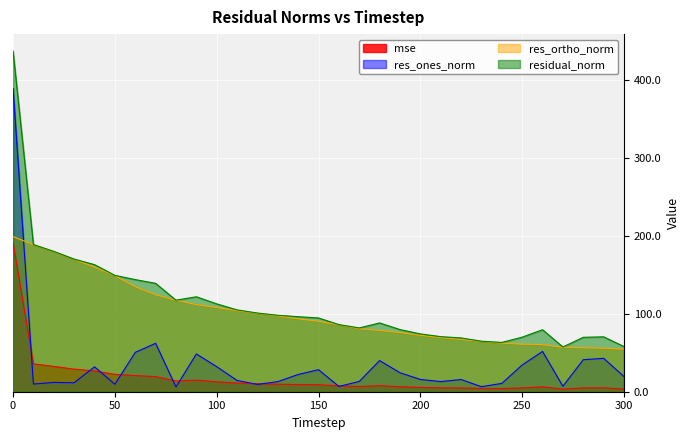

True or false: mse and residual_norm intersect in this chart.

False